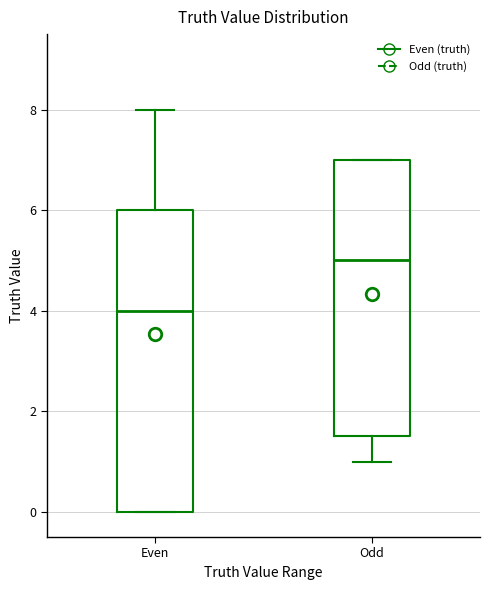

Reading left to right, transcribe this box plot: for each box, give where its median line is, the range the box spans, and where its two whiskers end, as read against the y-axis. The values are not printed on the chart, so give them approximately, as read against the axis.

Even: median 4.0, box 0.0 to 6.0, whiskers 0.0 to 8.0
Odd: median 5.0, box 1.6 to 7.0, whiskers 1.0 to 7.0